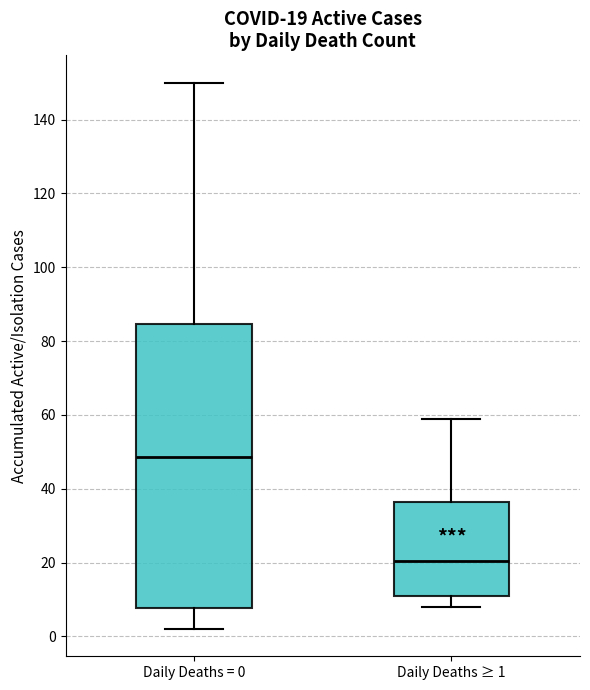

Which box has the highest median line?

Daily Deaths = 0